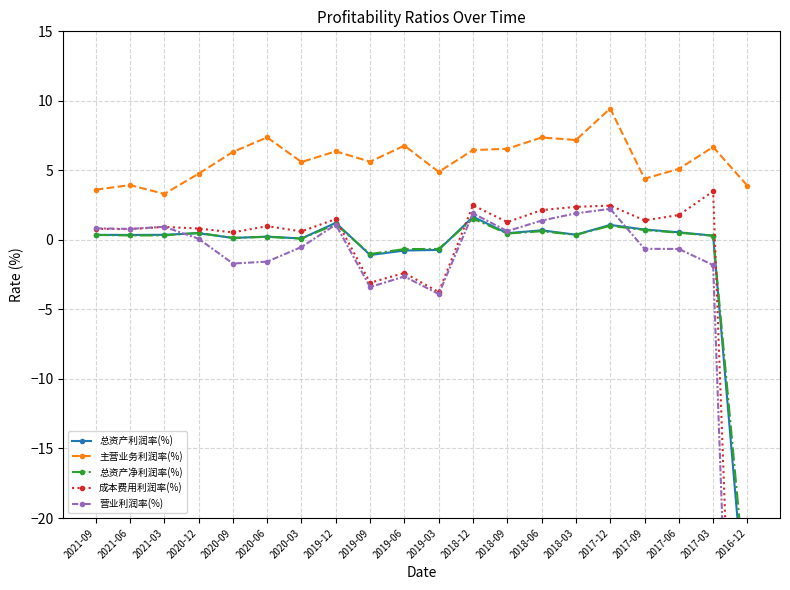

True or false: 总资产利润率(%) and 主营业务利润率(%) cross at least once.

False